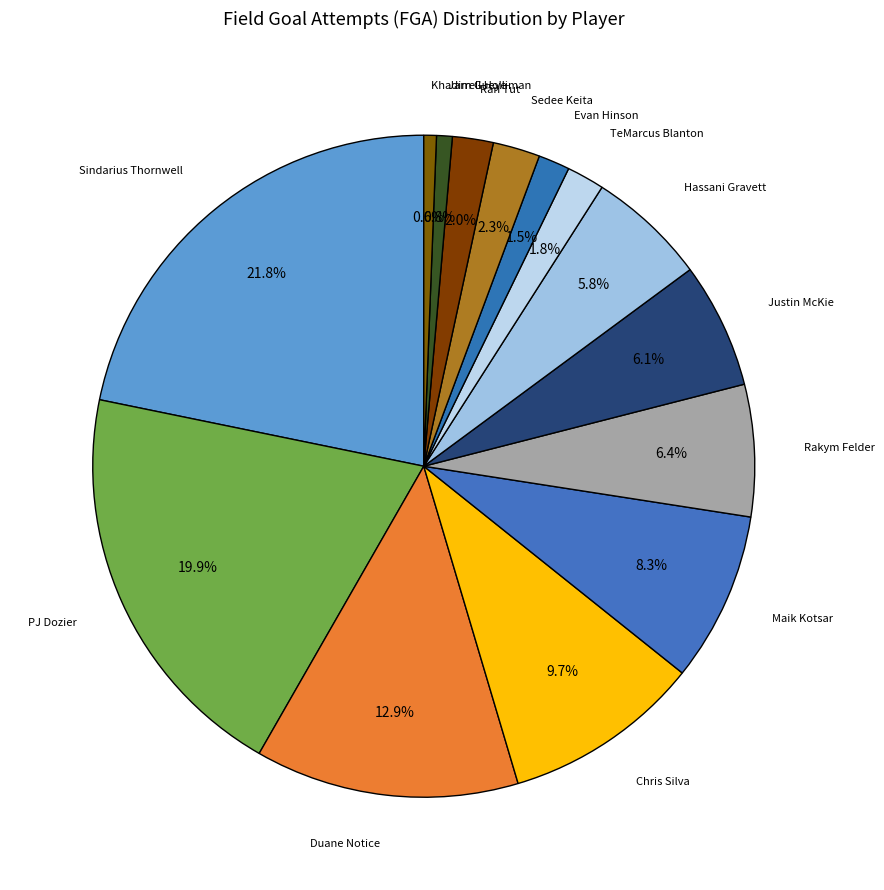

Which category has the biggest portion of the pie?

Sindarius Thornwell